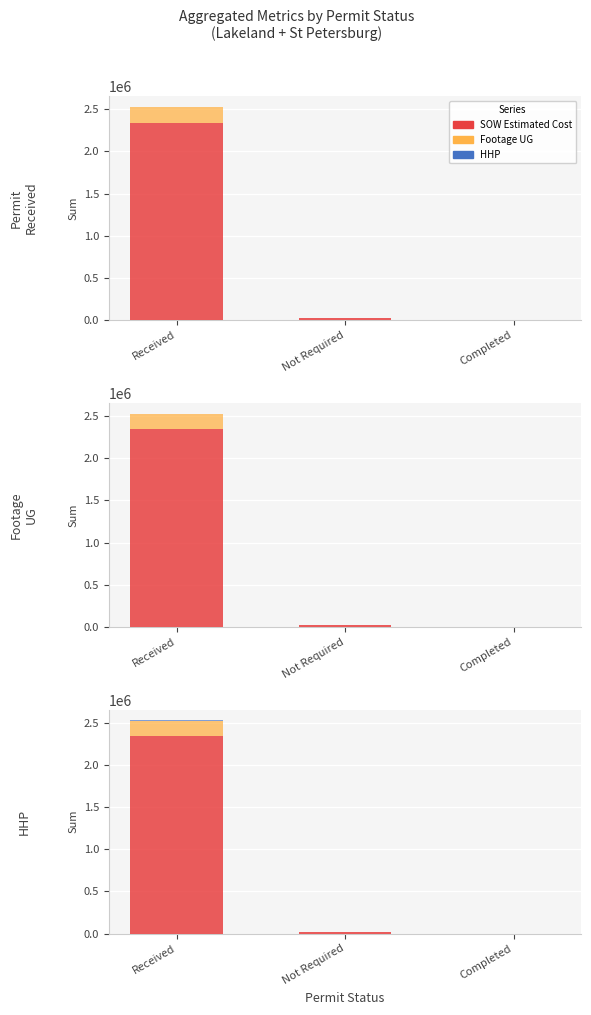

Which has a higher value, Completed or Not Required?

Not Required